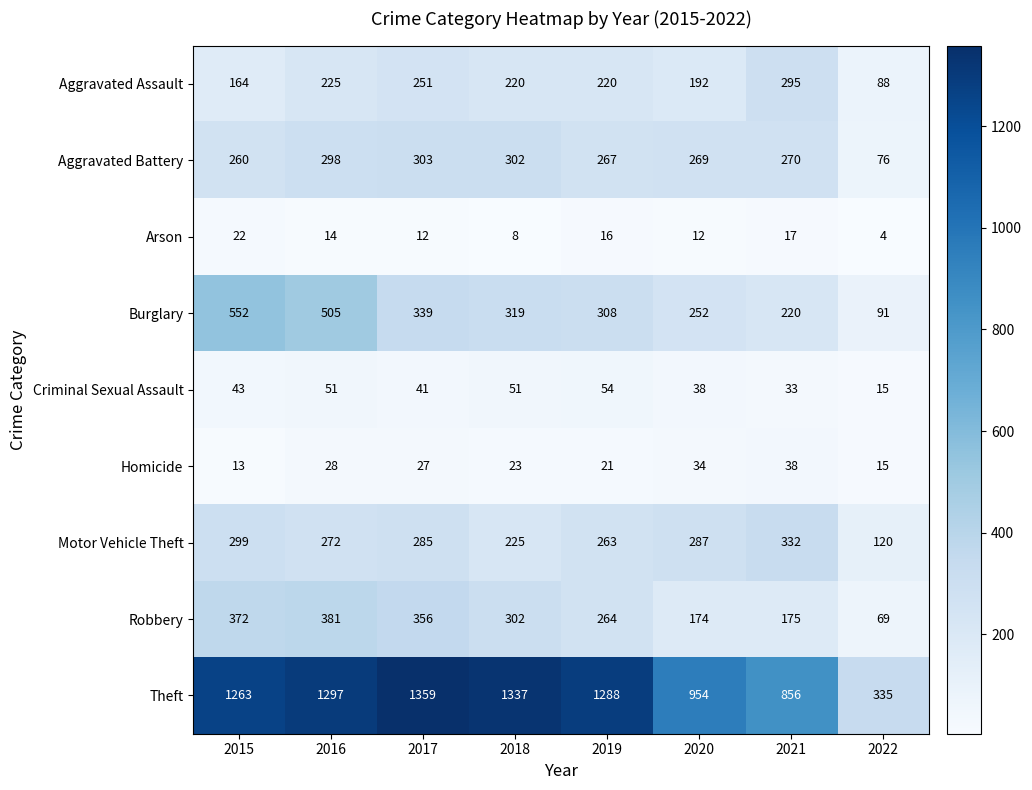

How many data points in Criminal Sexual Assault are less than 43?

4